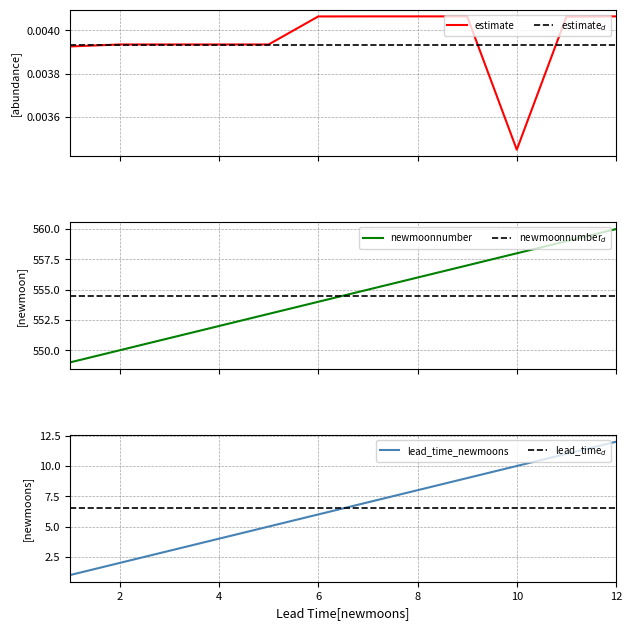

Is it true that newmoonnumber equals 114.4 at 12?

False